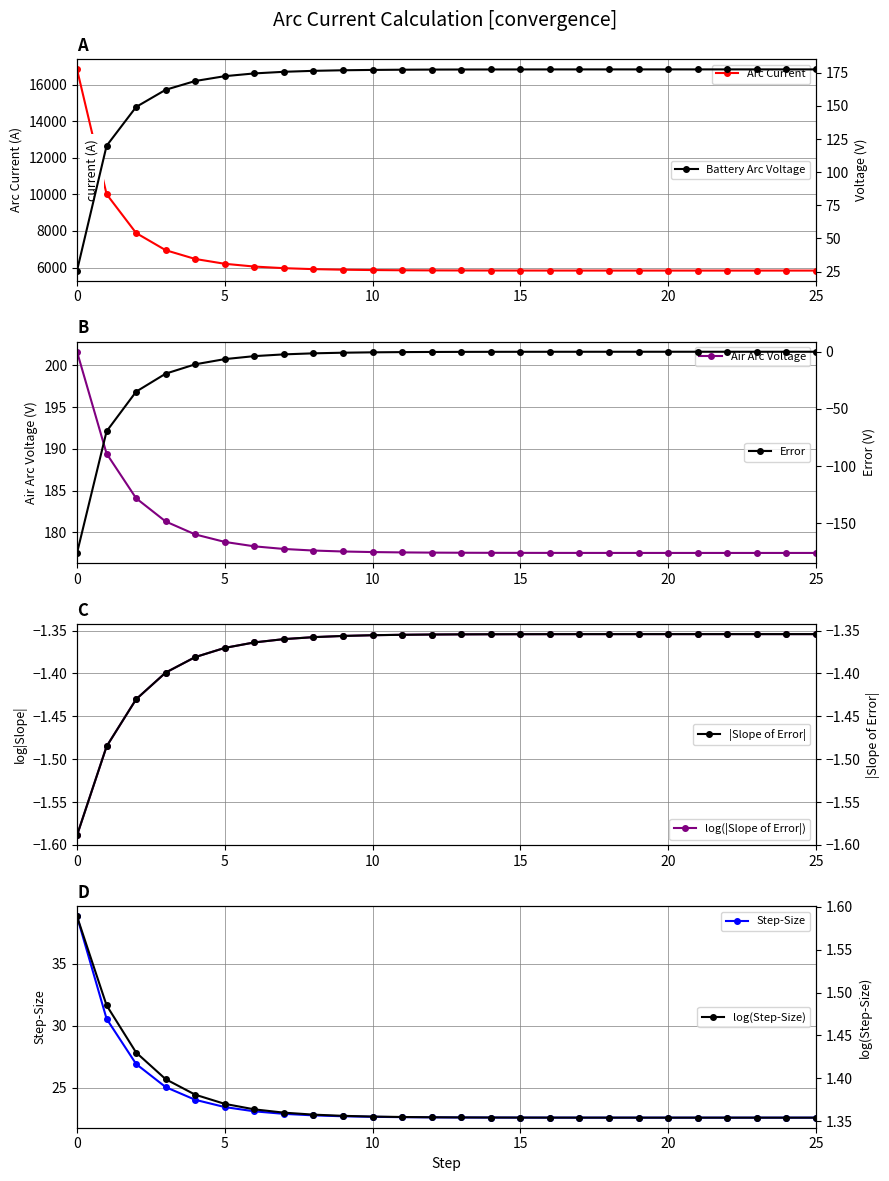

What is the value of the Step-Size point at the 24th from the left?

22.6